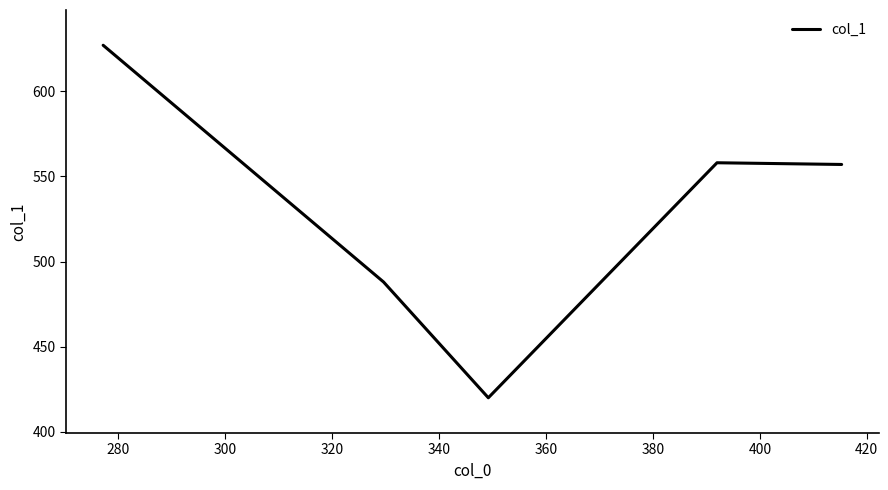

Where does the data first go above 557?

280